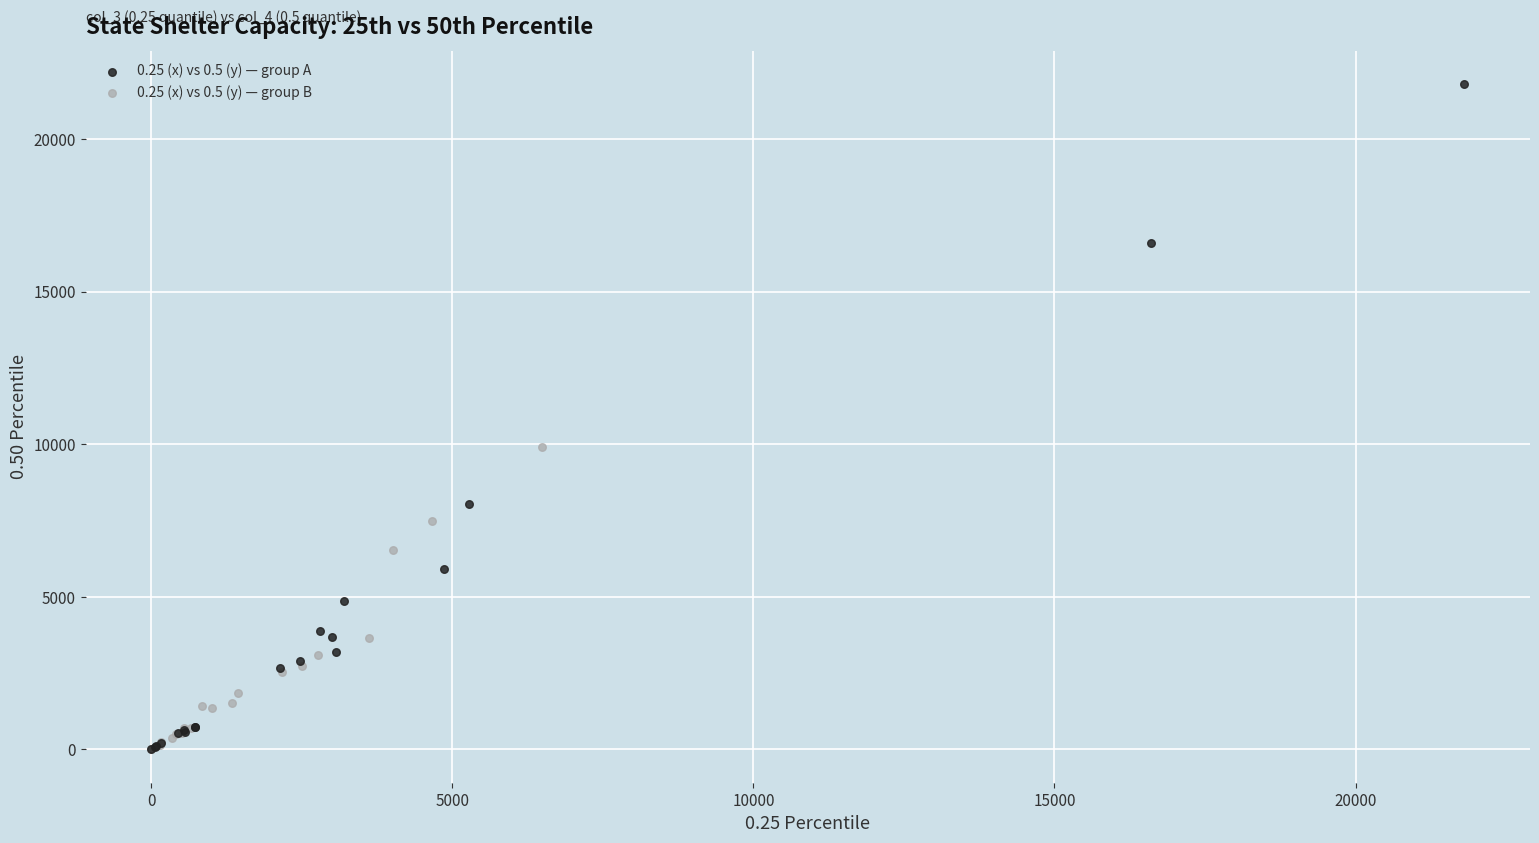

Which series has the largest Y range (max minus min)?

0.25 (x) vs 0.5 (y) — group A